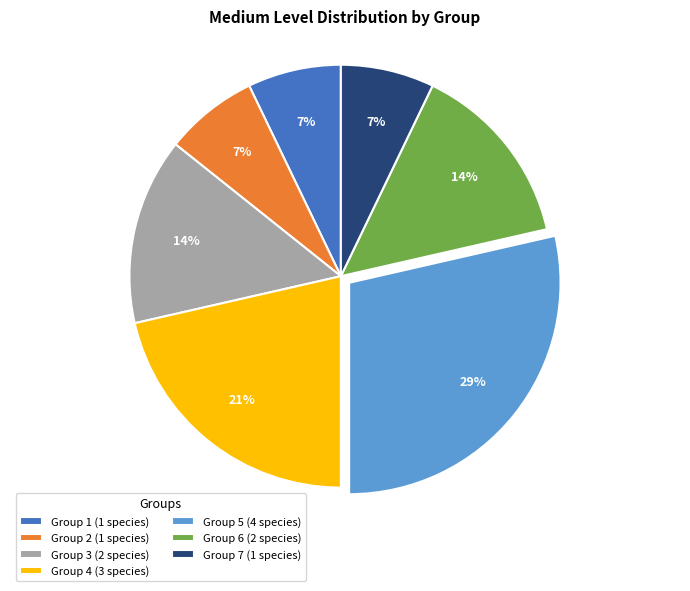

How many slices are in this pie chart?

7